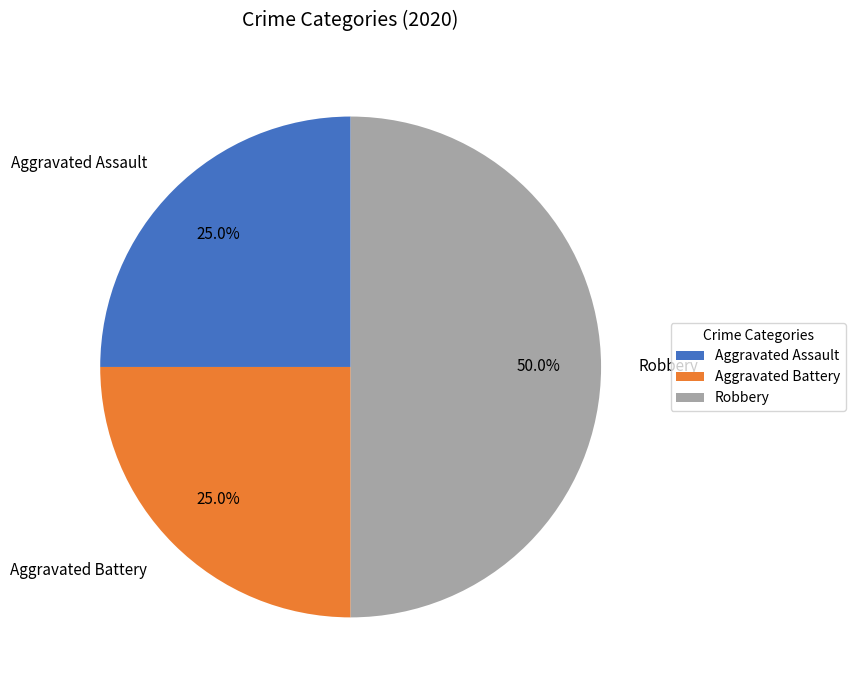

Approximately how many times larger is the value at Aggravated Battery compared to Aggravated Assault?

1.0